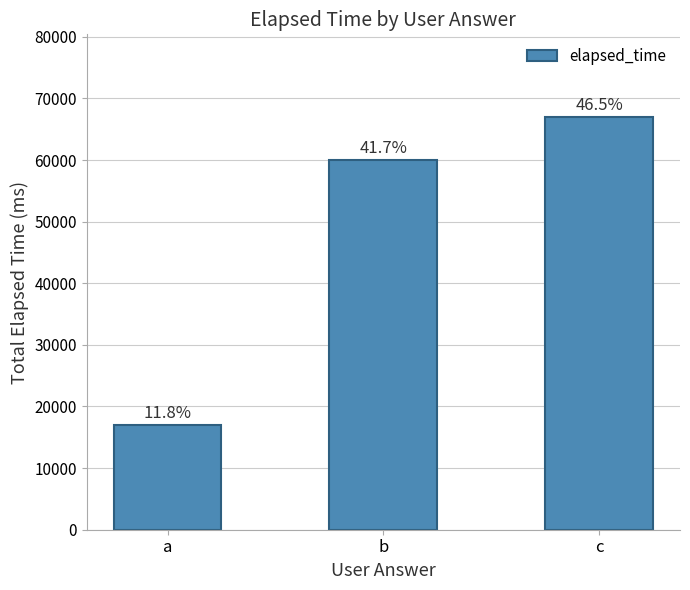

How many bars are there in total?

3